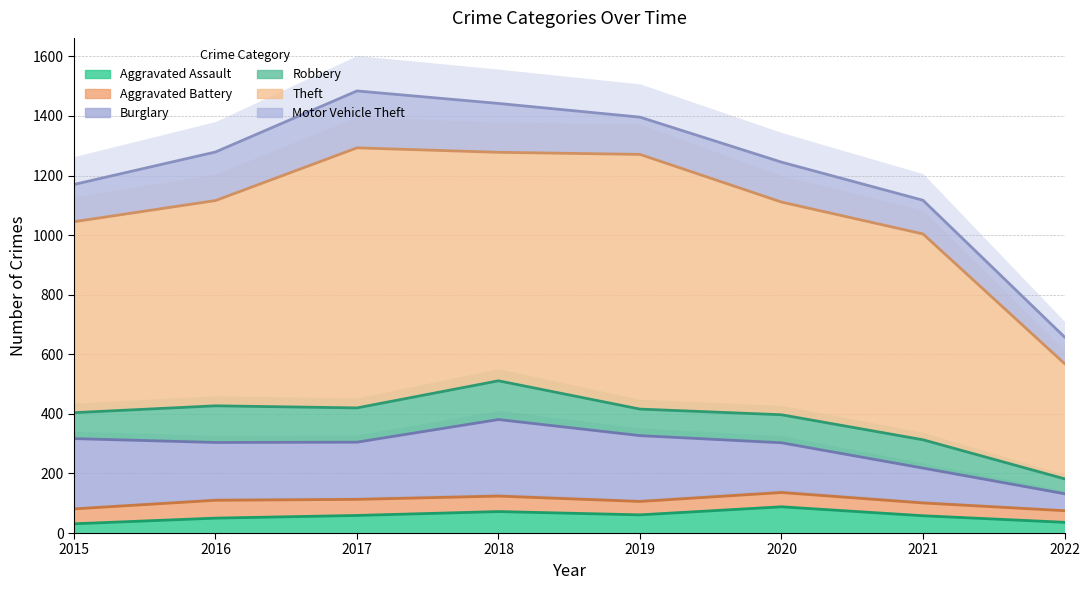

Read the Aggravated Assault value at 2016.

50